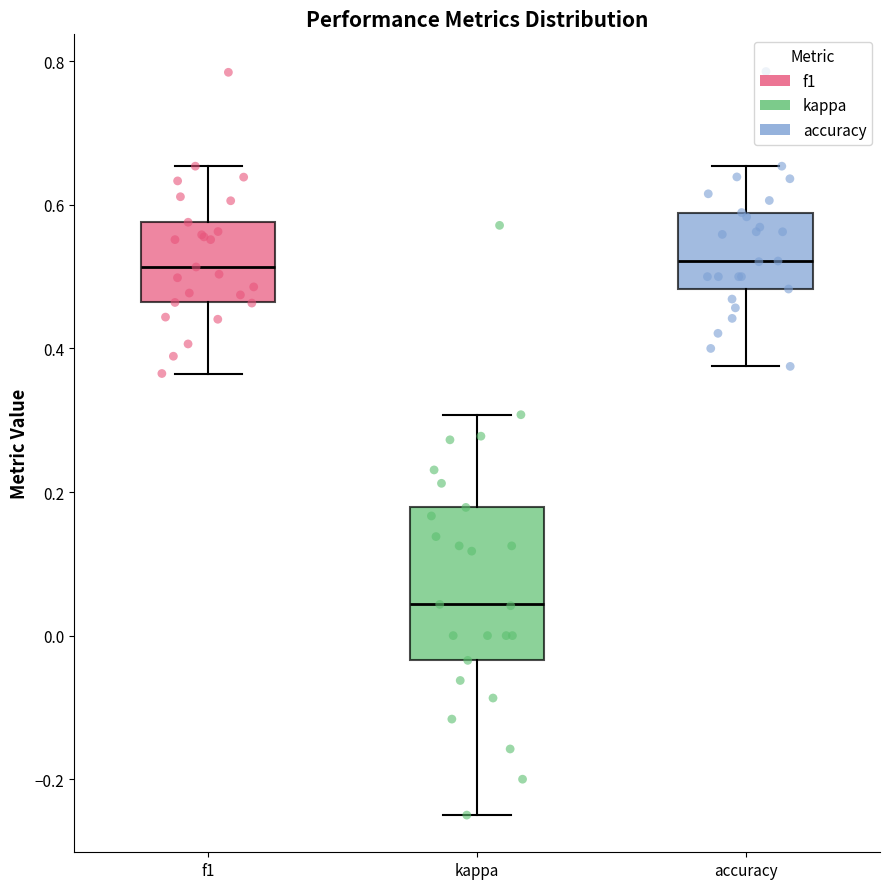

Reading left to right, read every box against the y-axis: the position of its median line, the range the box covers, and the ends of its whiskers. The values are not printed on the chart, so give them approximately, as read against the axis.

f1: median 0.52, box 0.46 to 0.58, whiskers 0.36 to 0.66
kappa: median 0.04, box -0.04 to 0.18, whiskers -0.24 to 0.30
accuracy: median 0.52, box 0.48 to 0.58, whiskers 0.38 to 0.66